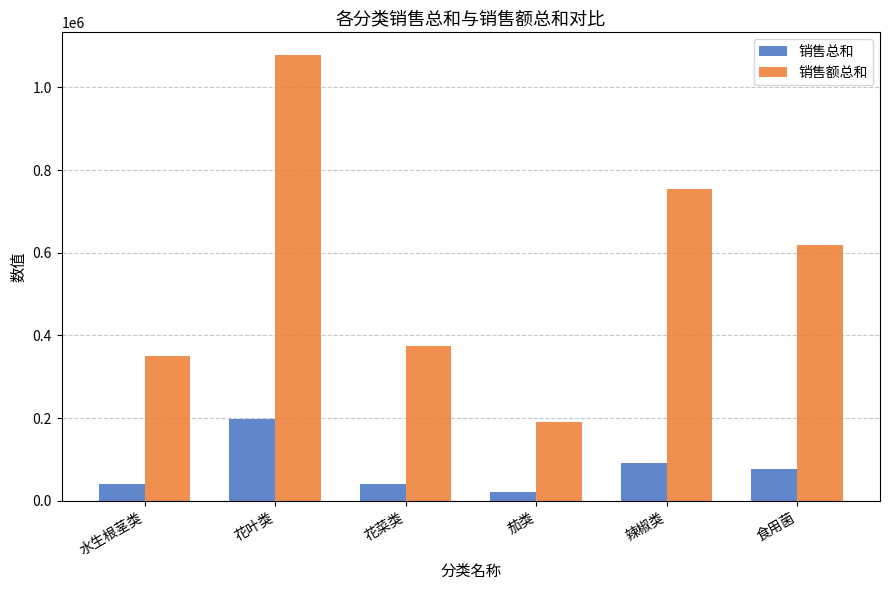

Where does the 销售总和 series first go above 76086?

花叶类